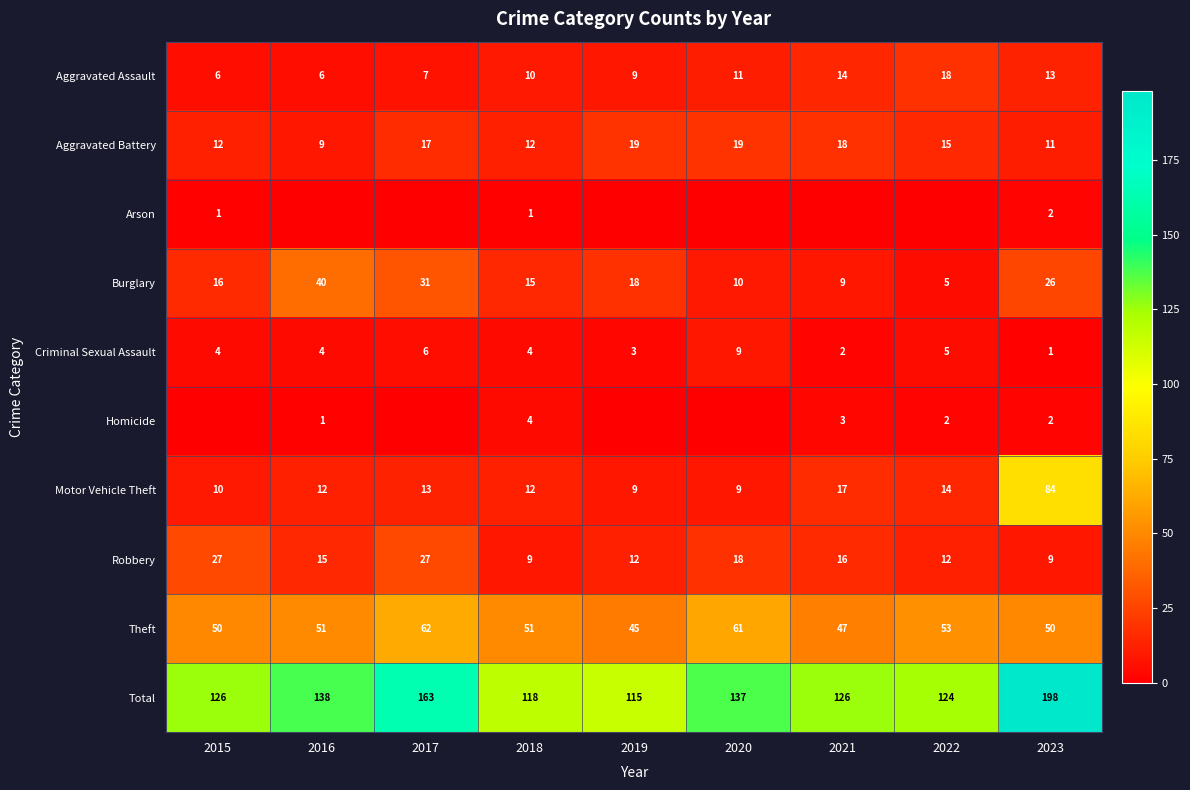

The value of Motor Vehicle Theft at 2021 is 17. True or false?

True